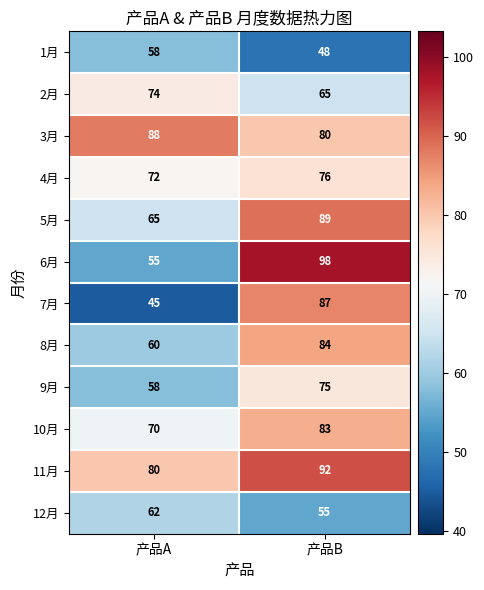

What is the sum of the 1月 values at 产品B and 产品A?

106